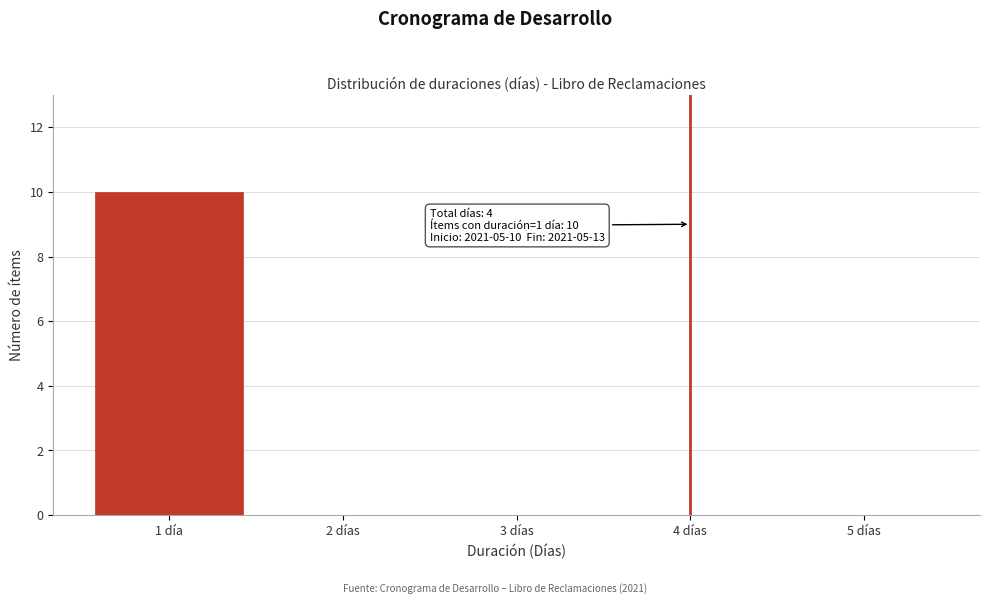

Reading left to right, transcribe all the data shown in this chart.

1 día=10	2 días=0	3 días=0	4 días=0	5 días=0